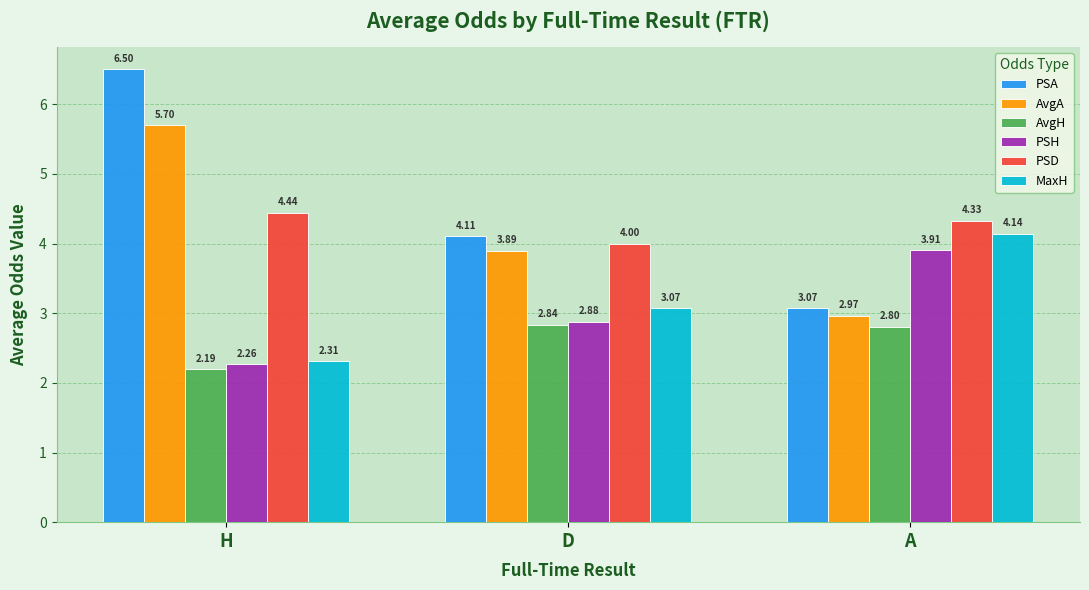

At how many categories does at least one series exceed 4?

3